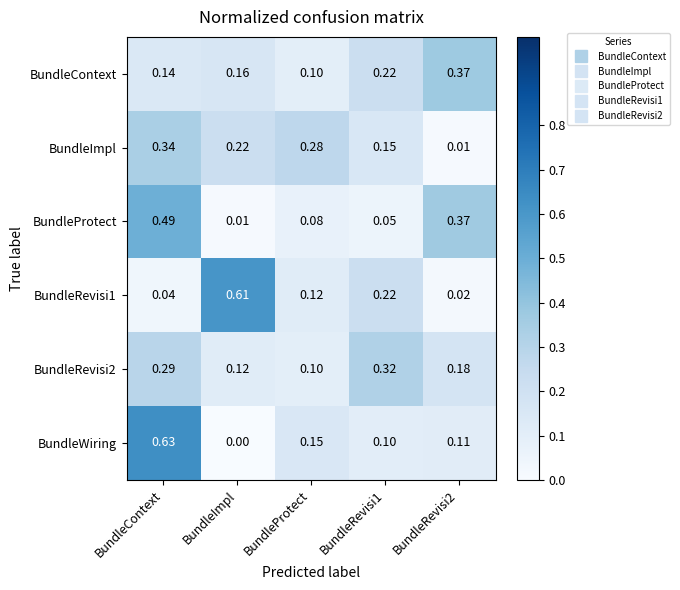

Which category has the highest value in the BundleImpl series?

BundleContext